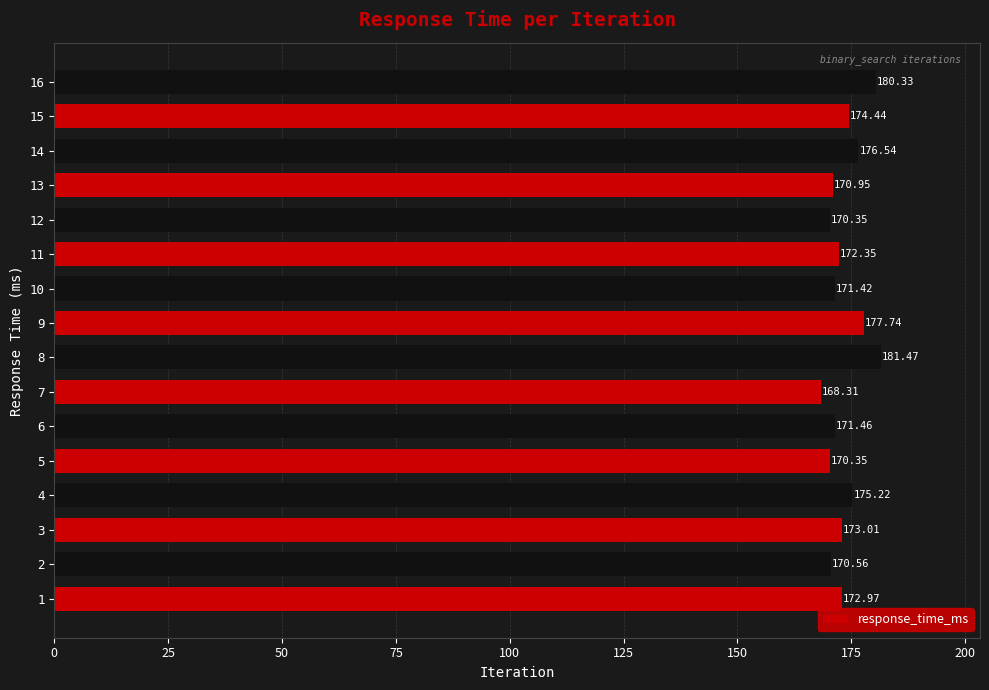

Which has a higher value, 6 or 12?

6